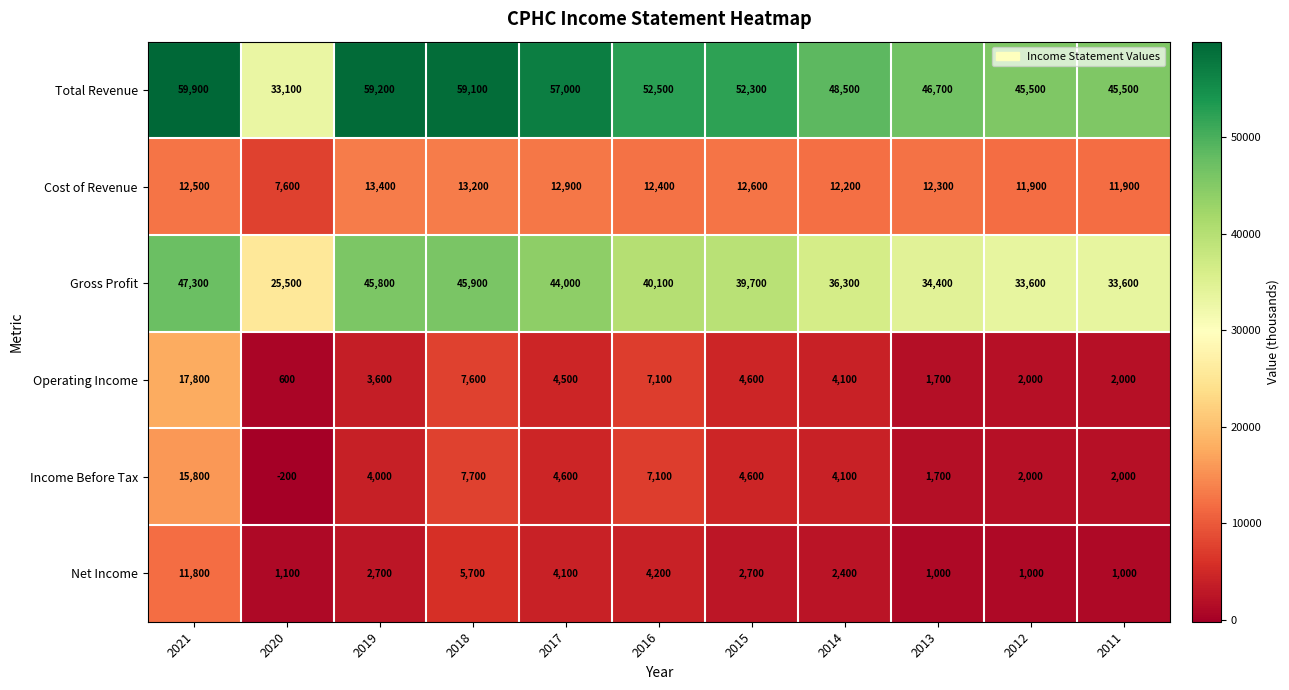

Where does the Income Before Tax series first go above 4100?

2021